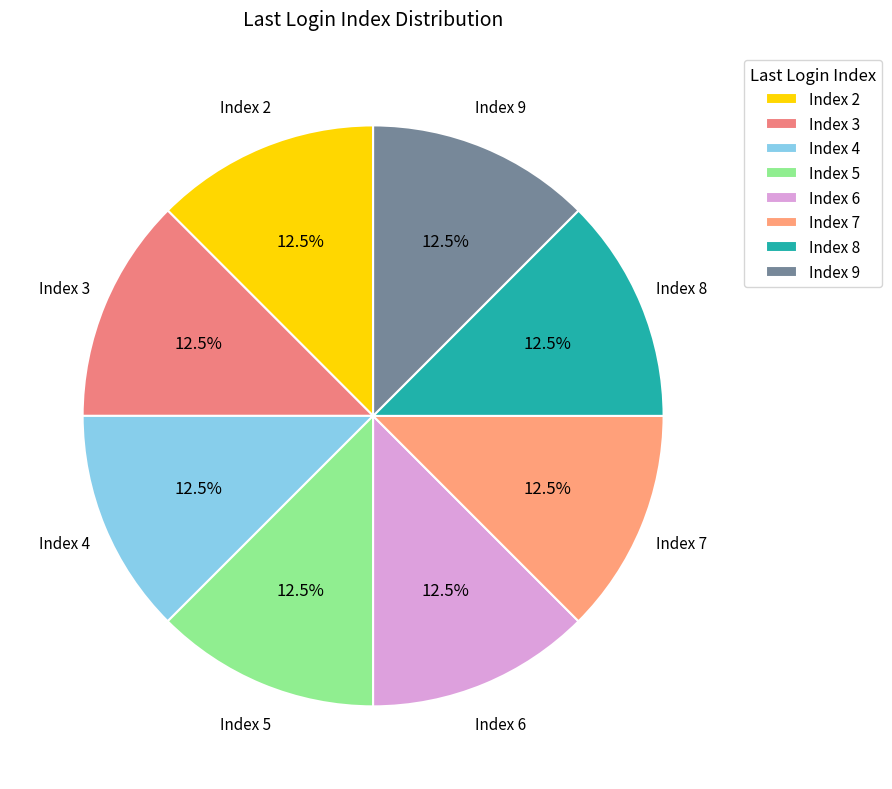

Approximately how many times larger is the value at Index 5 compared to Index 3?

1.0